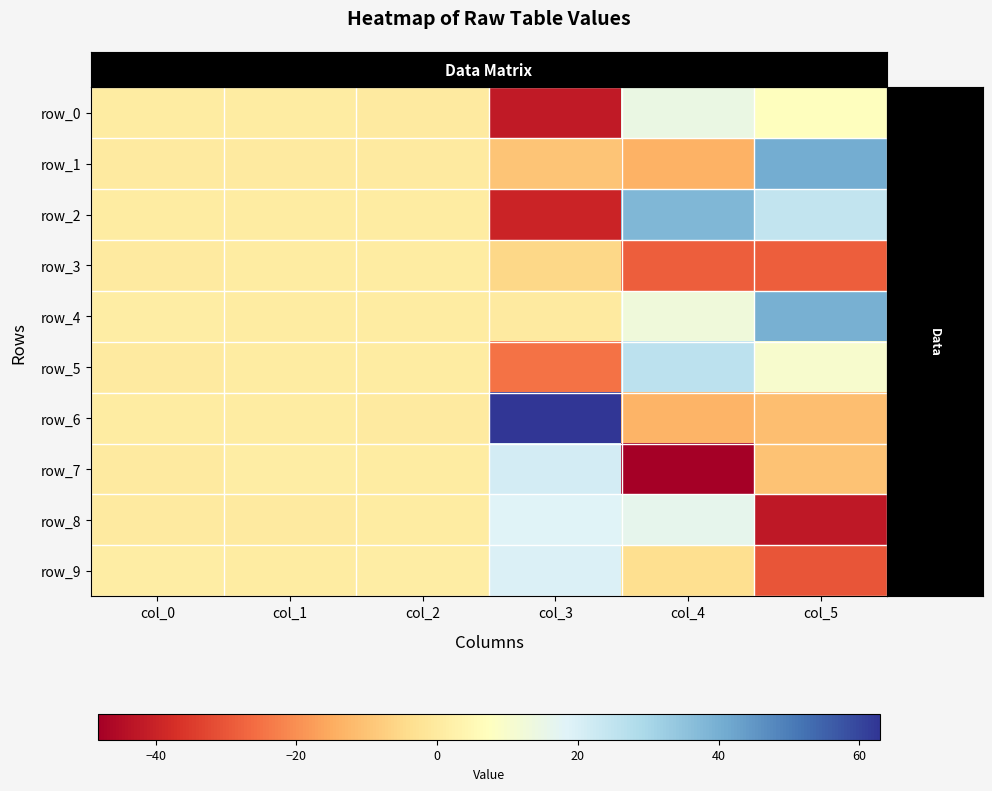

What is the spread (max minus min) of values at col_4?

86.4